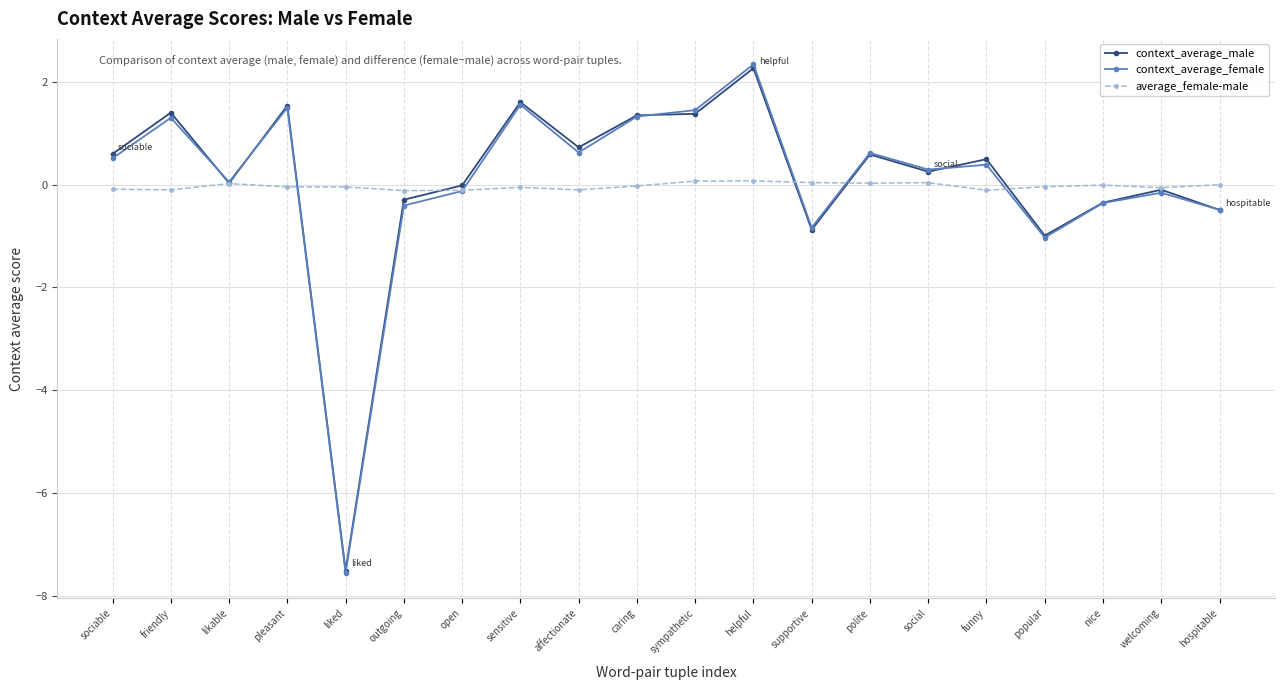

What is the label of the 9th point from the right?

helpful